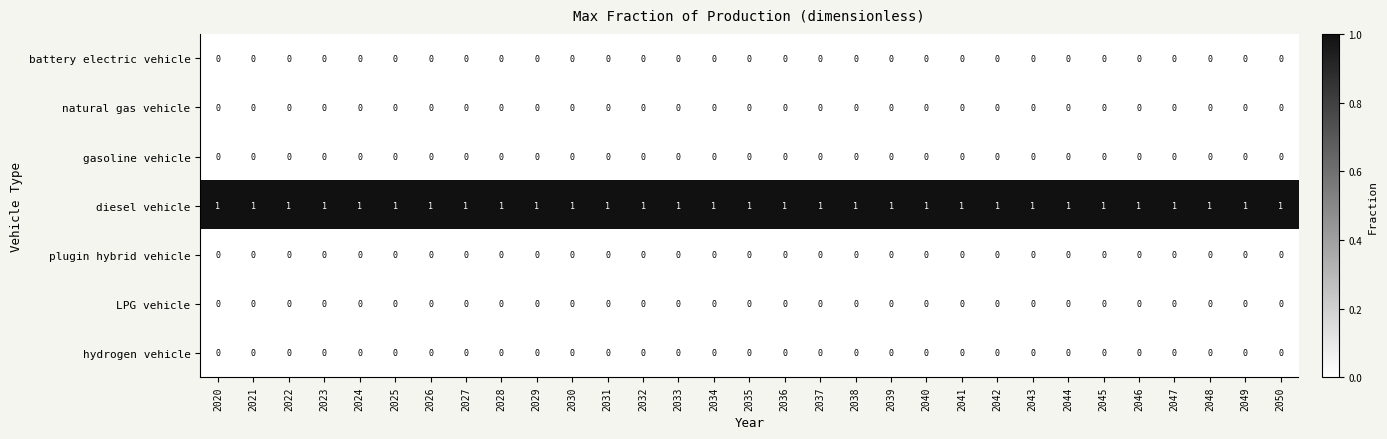

What is the maximum value shown in the chart?

1